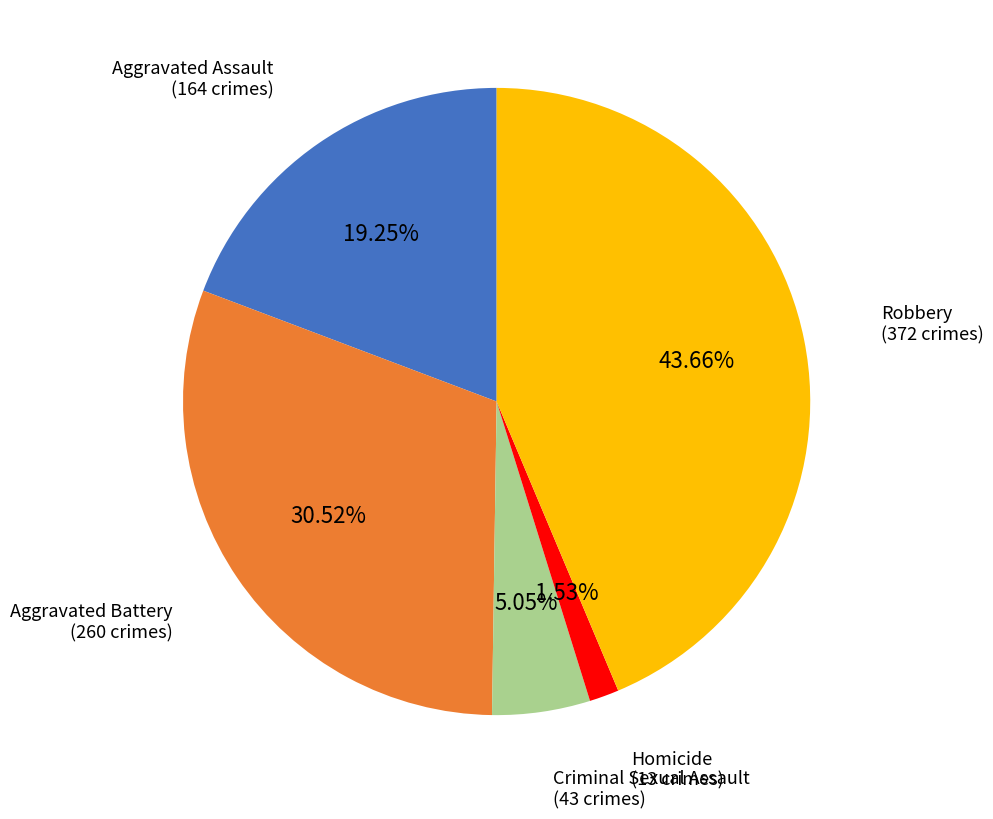

Rank the categories by value from highest to lowest.

Robbery, Aggravated Battery, Aggravated Assault, Criminal Sexual Assault, Homicide